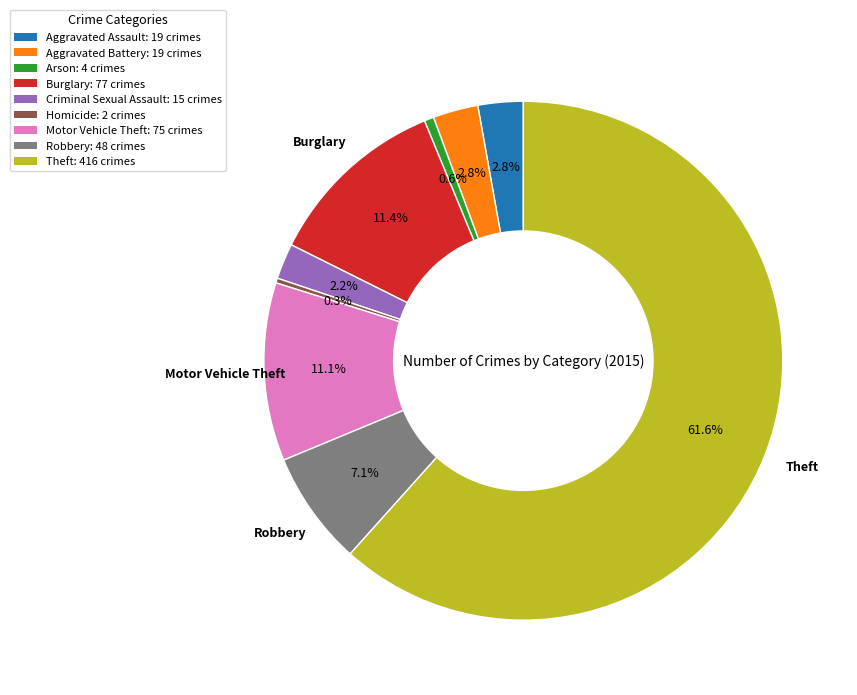

Which category has the biggest portion of the pie?

Theft